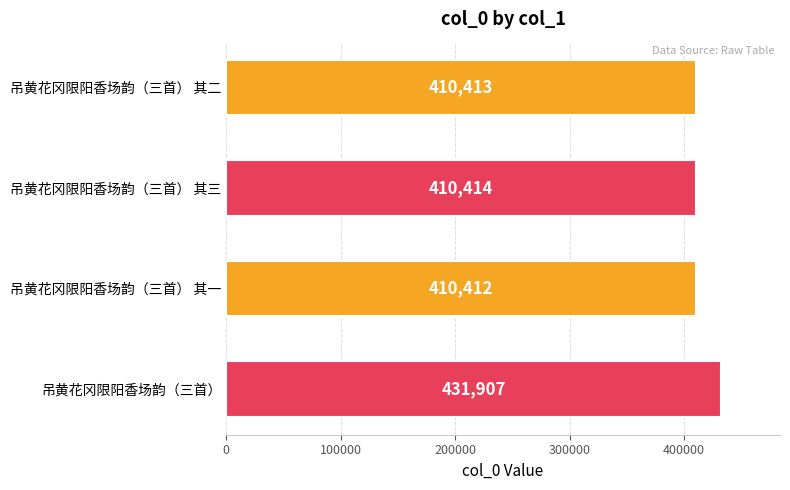

The value at 吊黄花冈限阳香场韵（三首） 其二 is 268390. True or false?

False